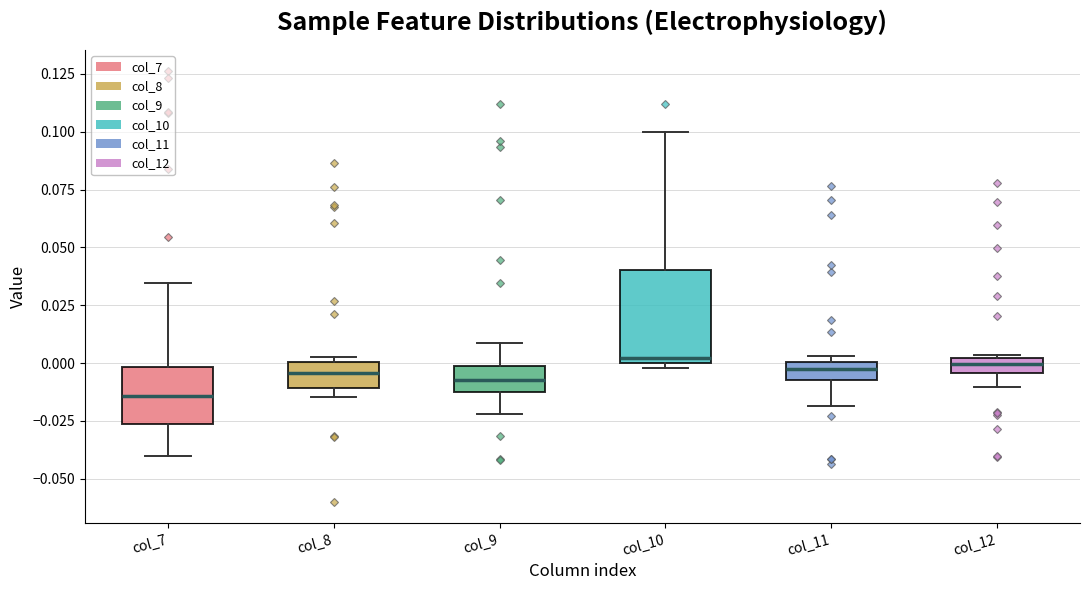

Which box's median line is the lowest?

col_7